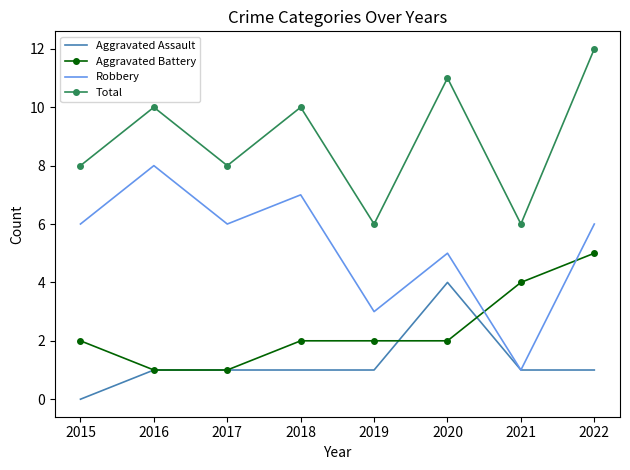

True or false: Aggravated Battery and Total intersect in this chart.

False